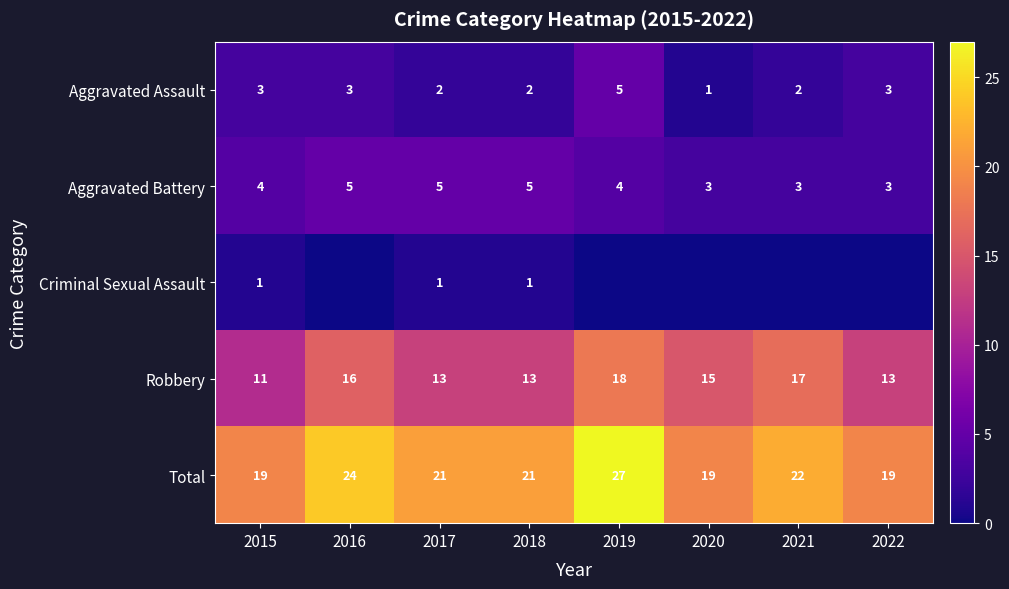

What is the spread (max minus min) of values at 2017?

20